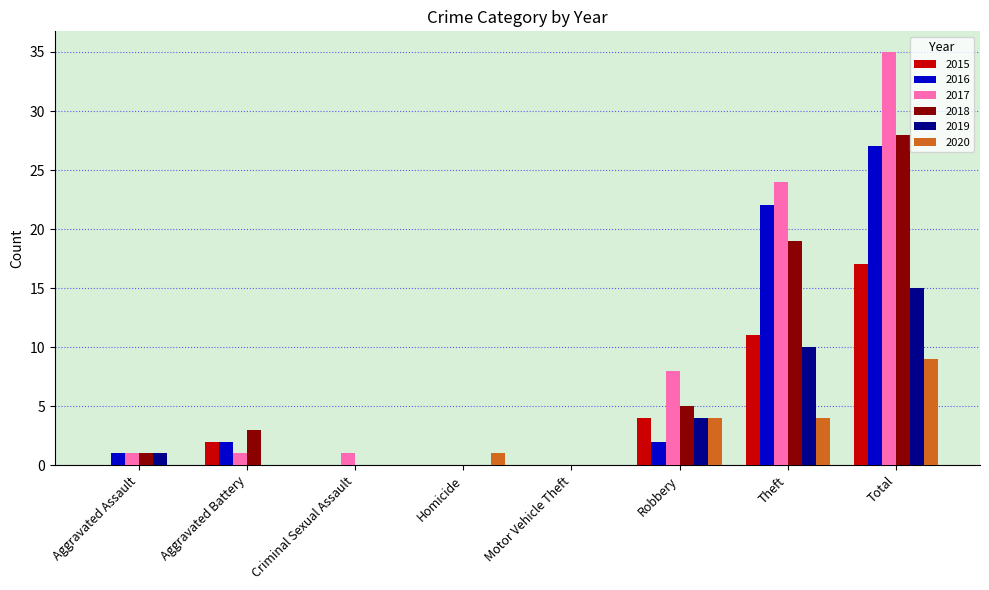

Reading right to left, transcribe all the data shown in this chart.

2015: 17	11	4	0	0	0	2	0
2016: 27	22	2	0	0	0	2	1
2017: 35	24	8	0	0	1	1	1
2018: 28	19	5	0	0	0	3	1
2019: 15	10	4	0	0	0	0	1
2020: 9	4	4	0	1	0	0	0